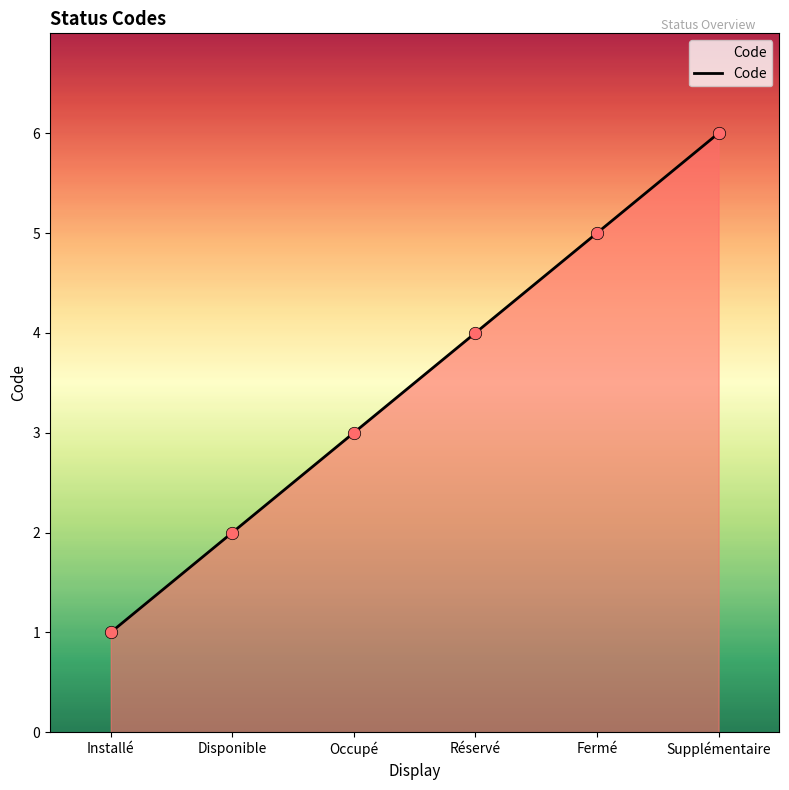

What is the ratio of the value at Réservé to the value at Occupé?

1.3